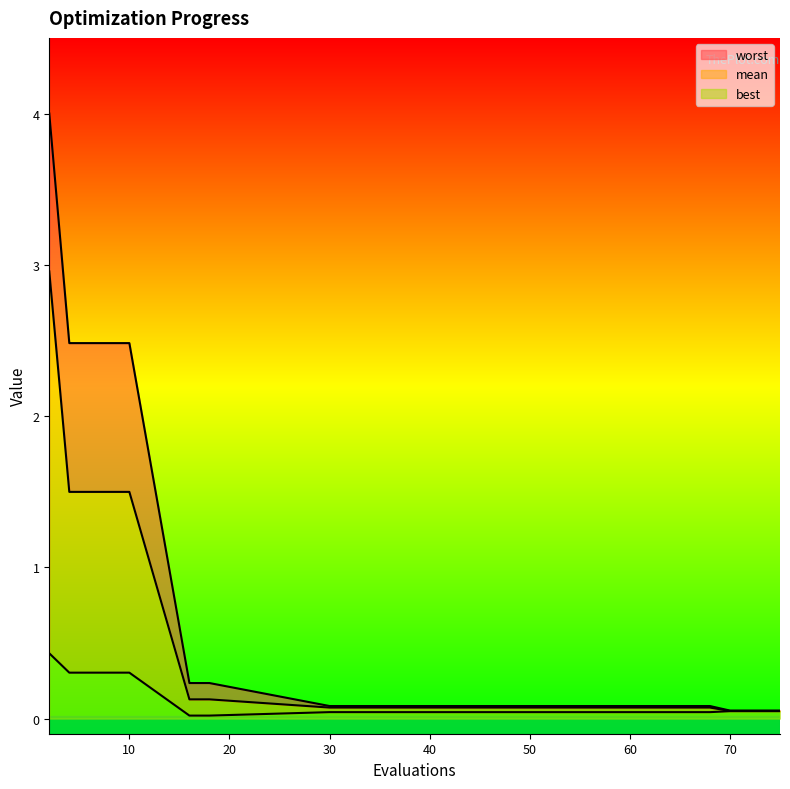

True or false: mean has more than 2 points higher than both neighbors.

False